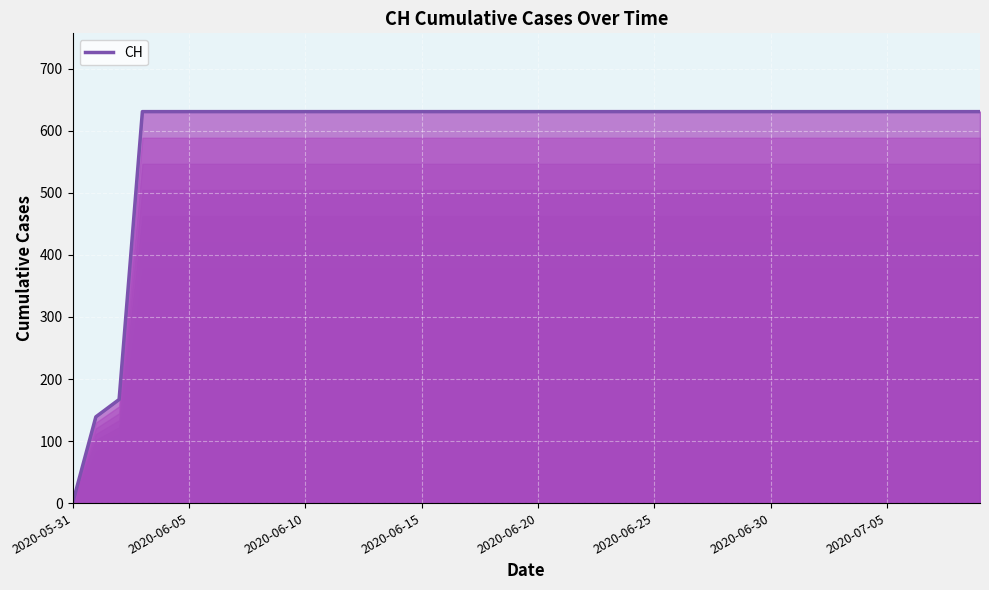

What is the sum of the values at 27 and 37?

1262